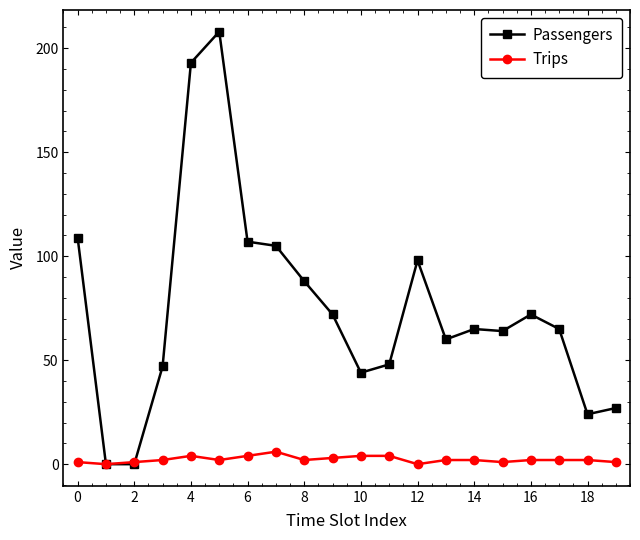

Which series has the widest spread of values?

Passengers